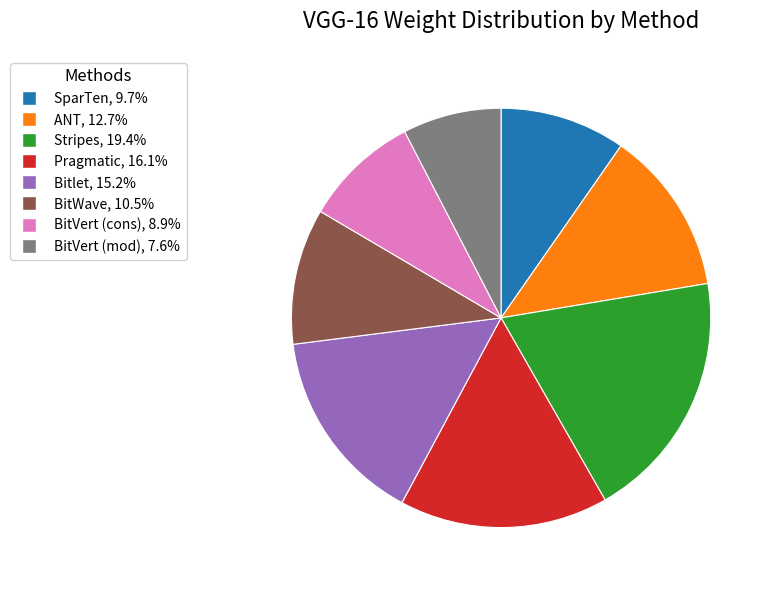

Combined, do Bitlet, 15.2% and BitVert (mod), 7.6% account for over 50%?

No